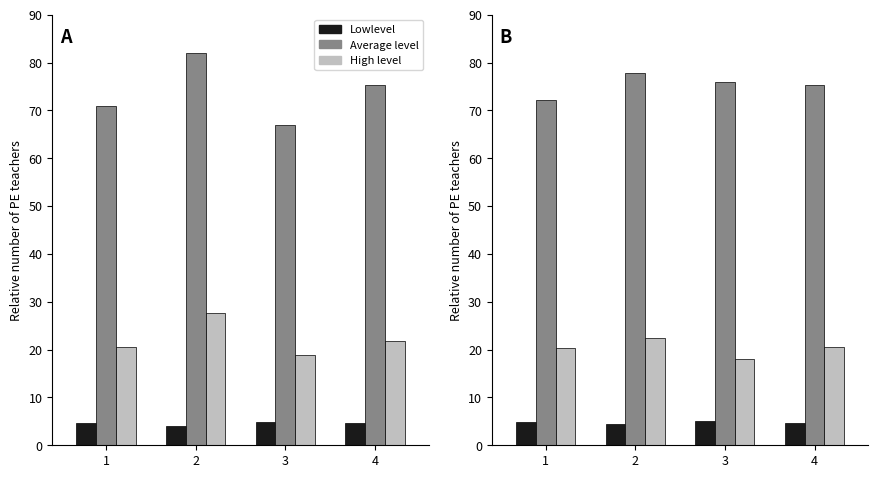

Where does the Average level series first go above 76?

2